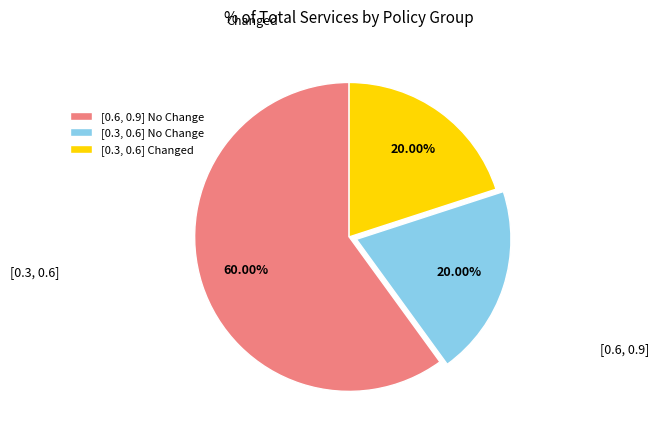

Which category accounts for the majority?

[0.6, 0.9] No Change